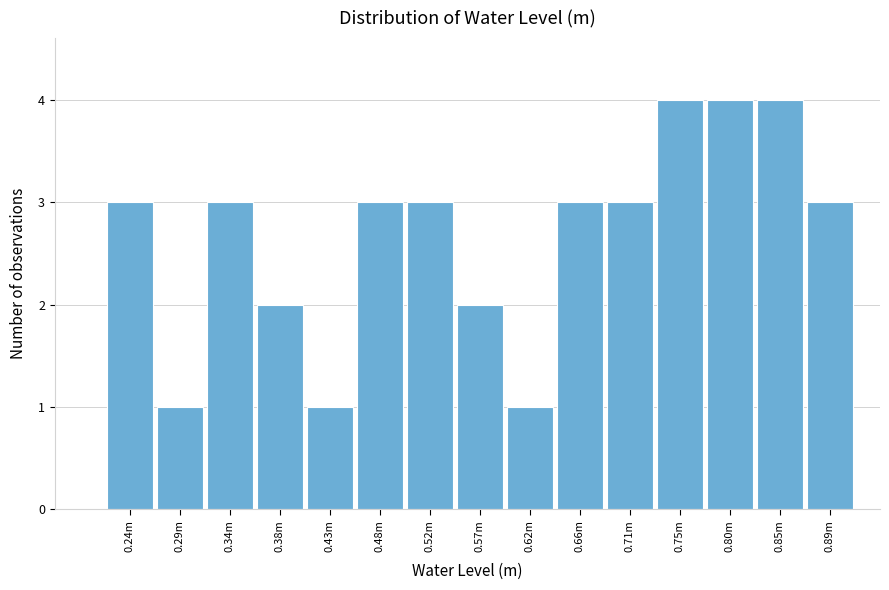

Reading right to left, what are all the values shown in this chart?

3	4	4	4	3	3	1	2	3	3	1	2	3	1	3